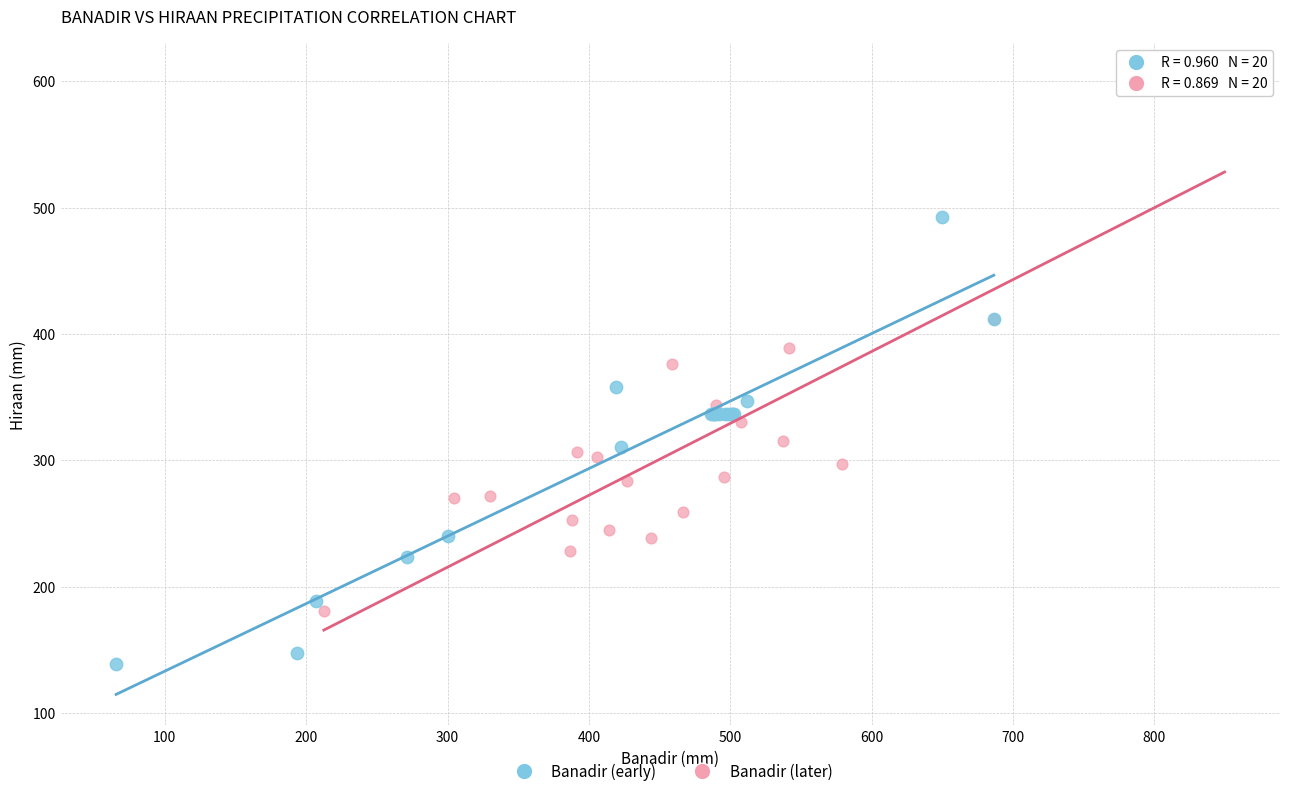

Which series reaches the maximum Y coordinate?

Banadir (later)